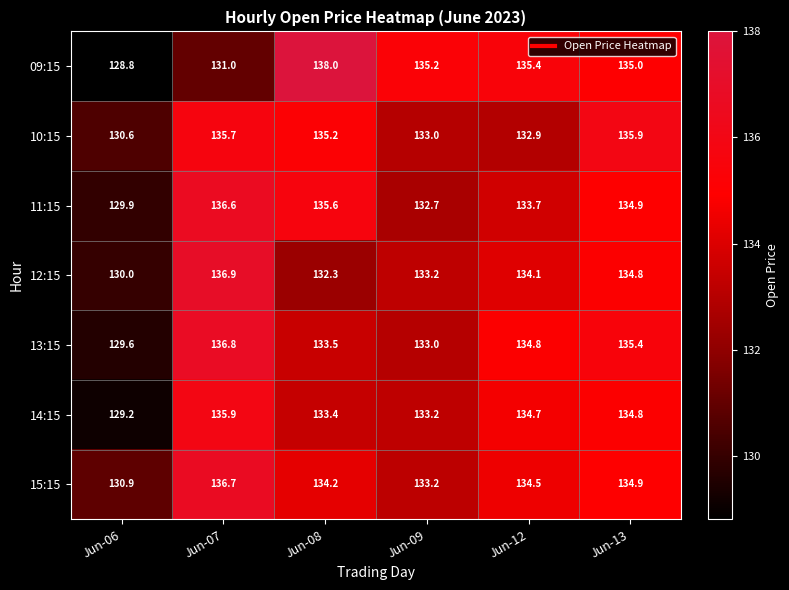

At which category does the chart reach its peak across all series?

Jun-08